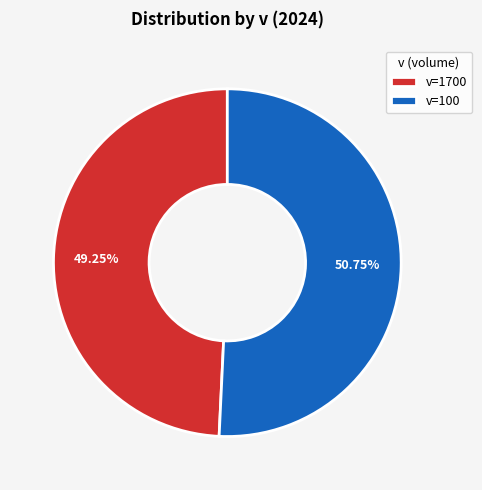

Which category has the biggest portion of the pie?

v=100